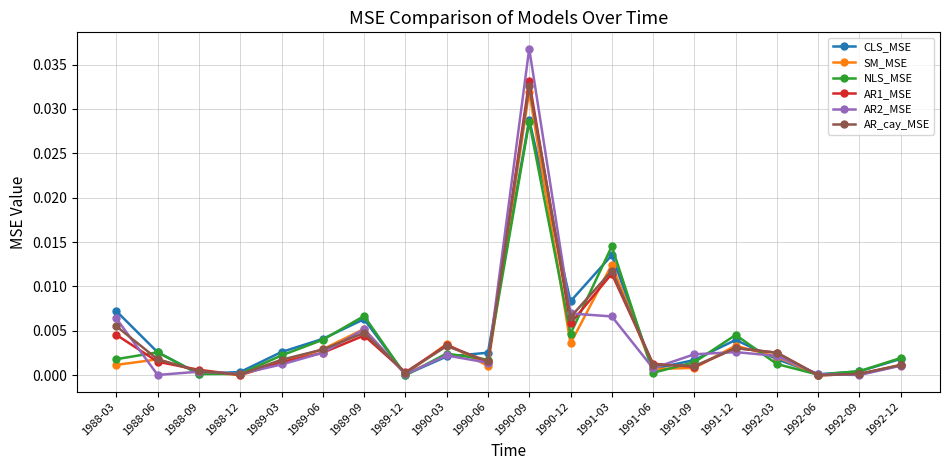

How many lines are shown in the chart?

6